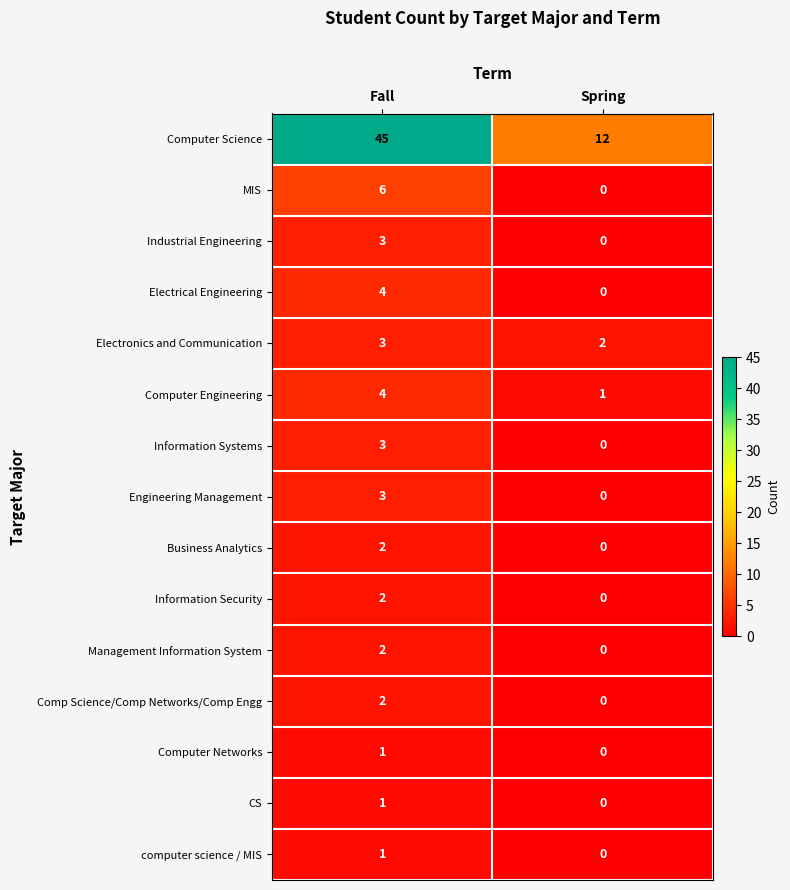

At how many categories does at least one series exceed 34?

1